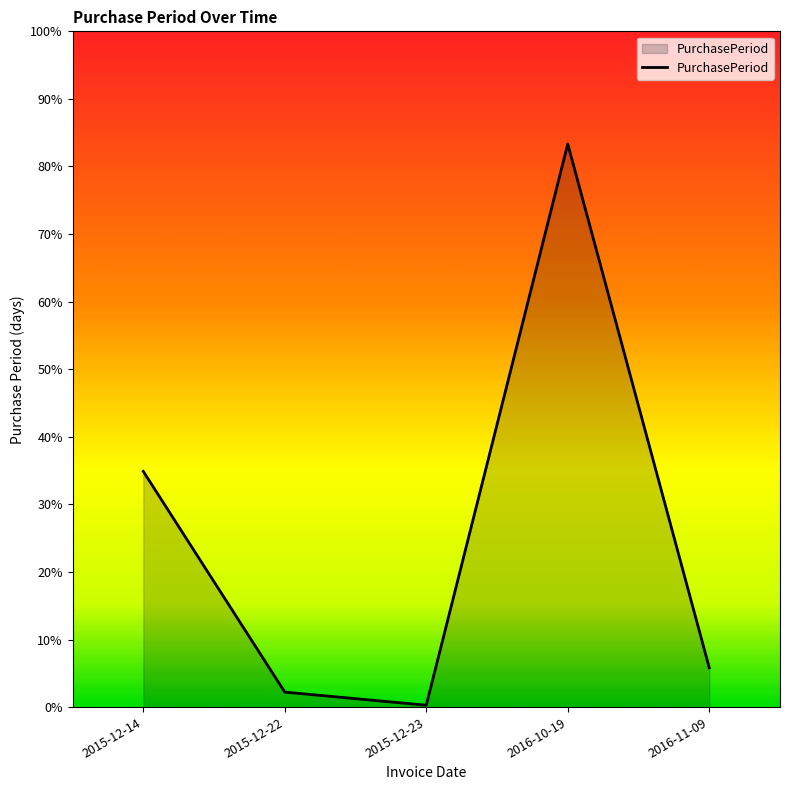

What position from the left is 2015-12-23?

3